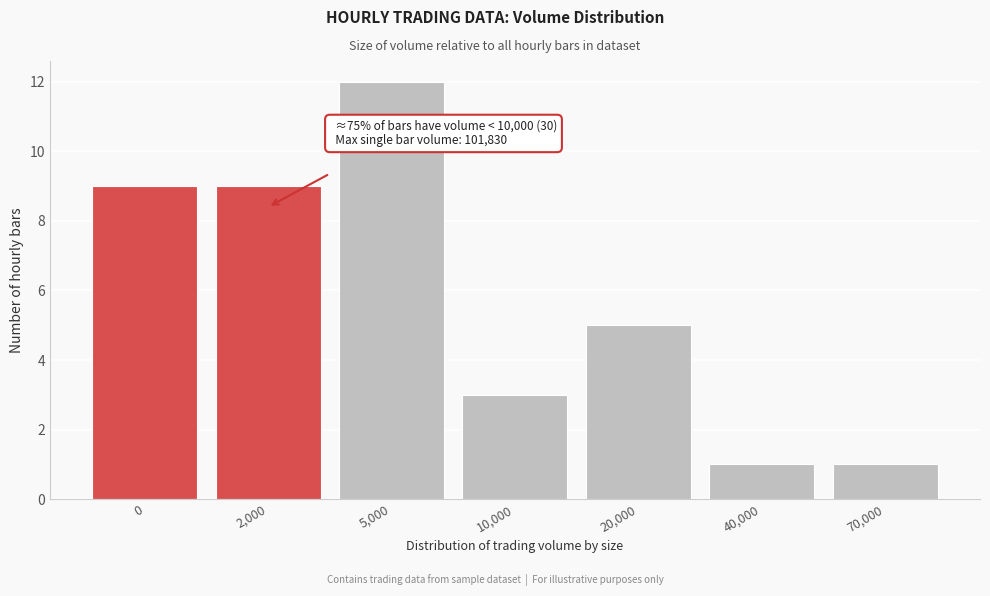

Reading right to left, transcribe all the data shown in this chart.

70,000=1	40,000=1	20,000=5	10,000=3	5,000=12	2,000=9	0=9